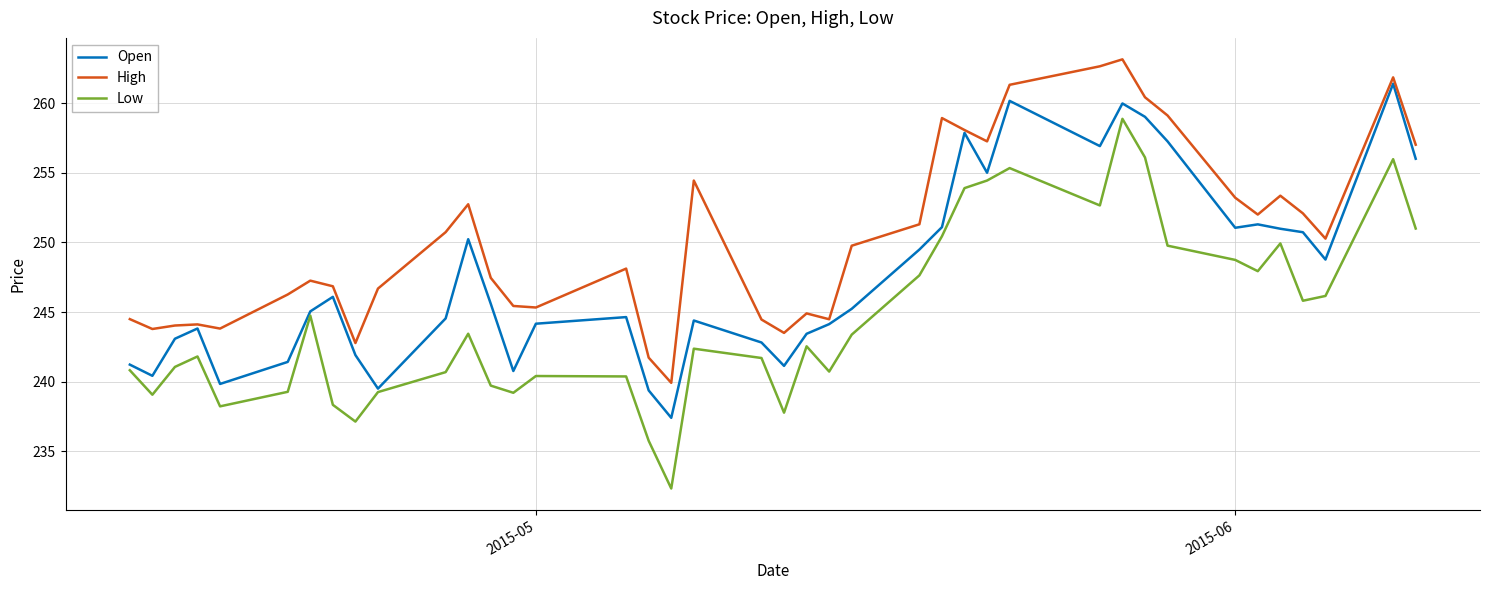

What is the average value of the Low series?

244.6